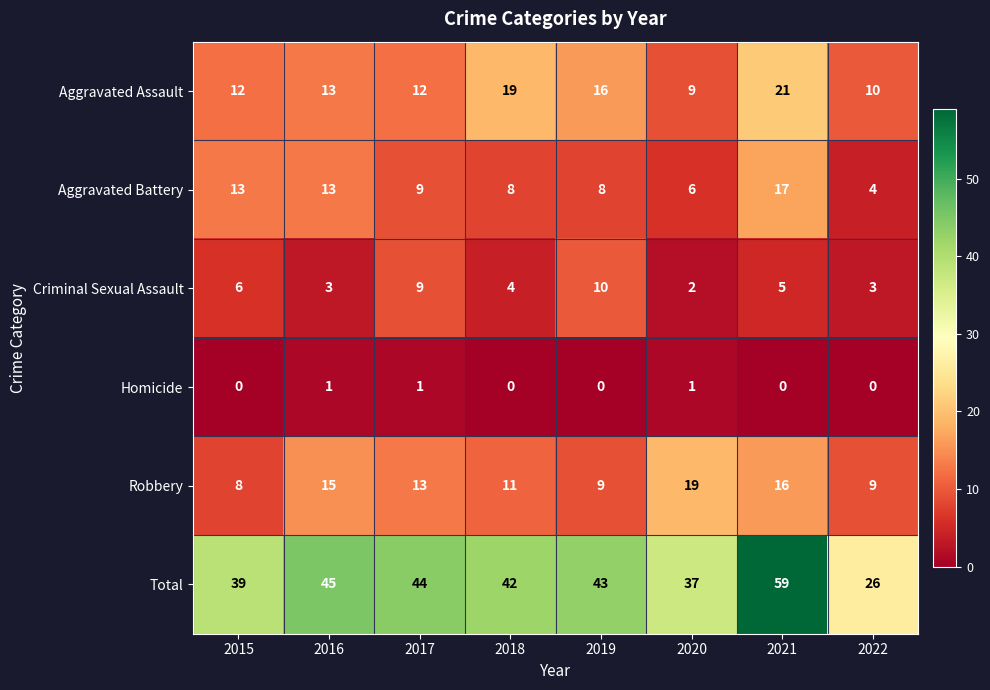

How many categories are shown in the chart?

8